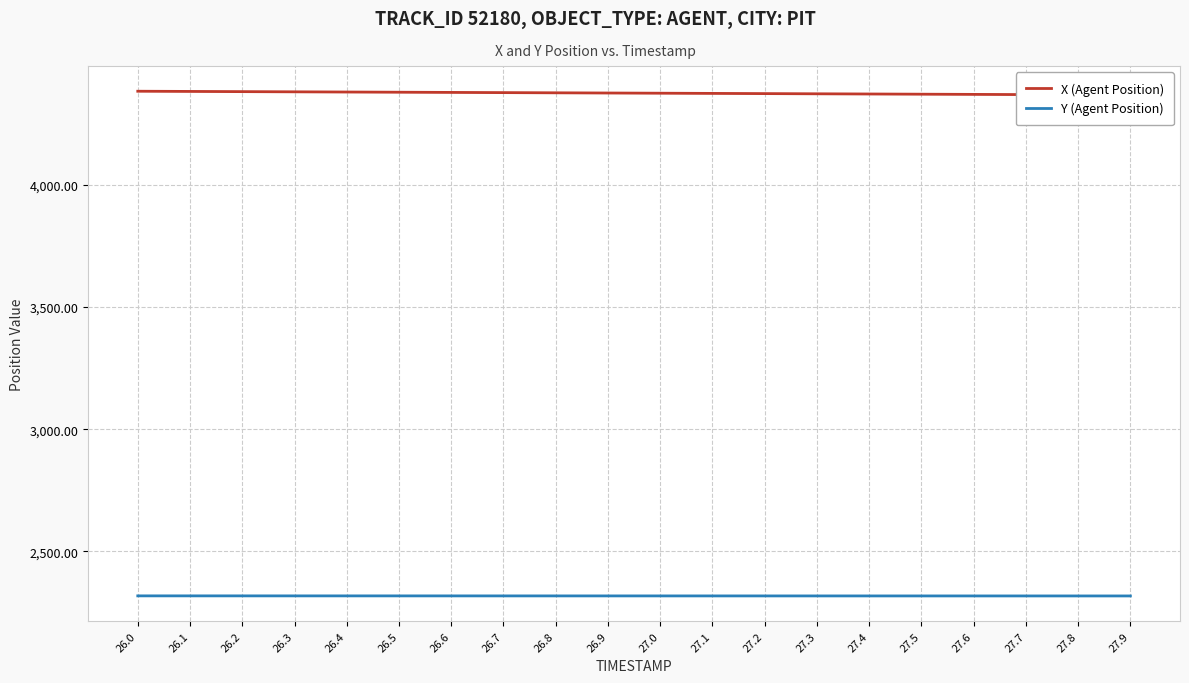

The value of X (Agent Position) at 27.7 is 6439.8. True or false?

False